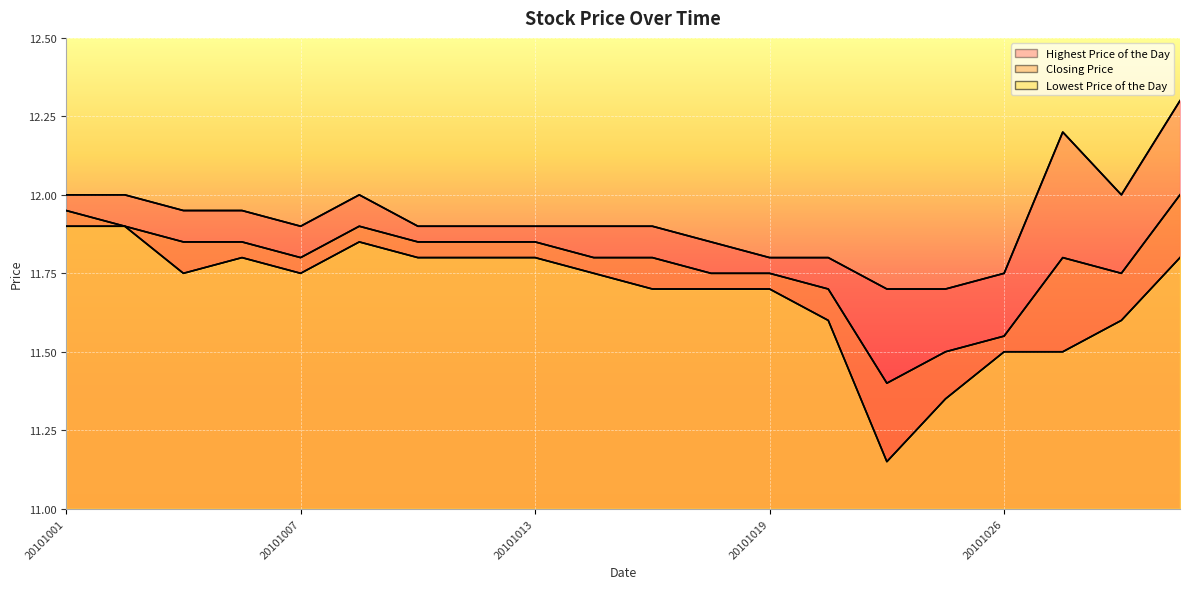

At which label does Closing Price reach its minimum?

20101022